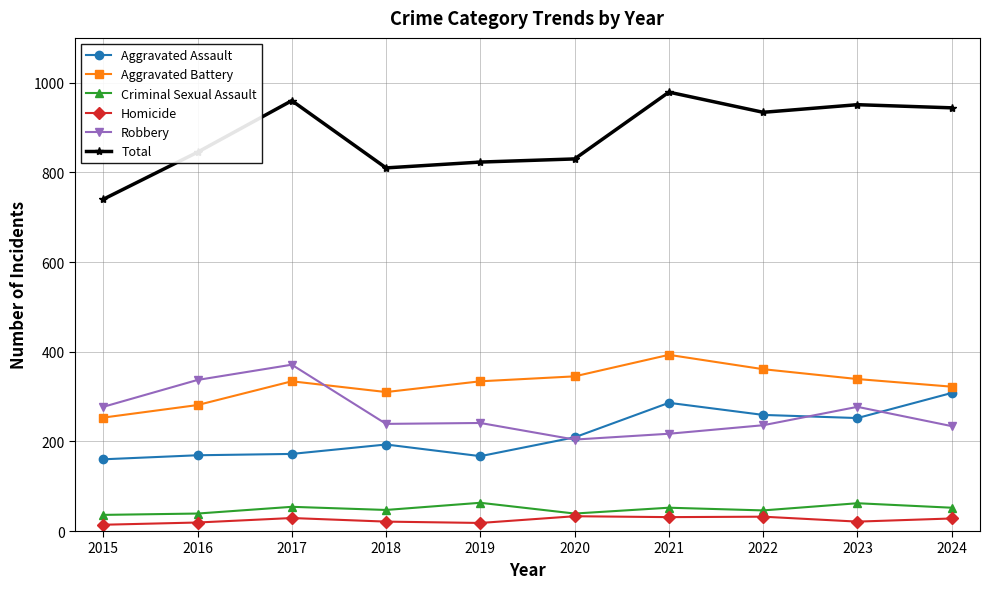

In Total, how many points are lower than both neighbors (excluding endpoints)?

2